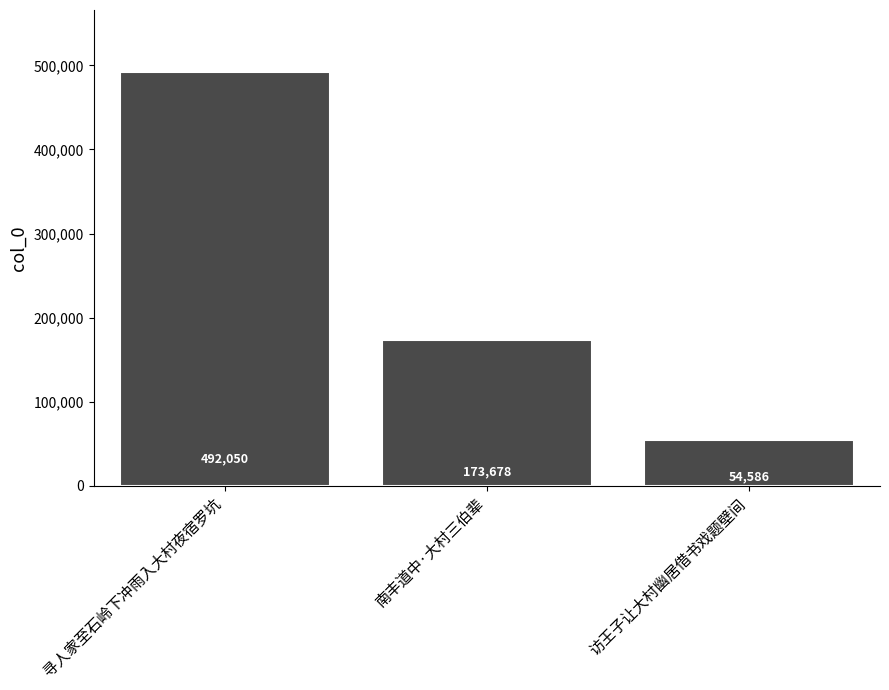

Approximately how many times larger is the value at 寻人家至石岭下冲雨入大村夜宿罗坑 compared to 南丰道中·大村三伯辈?

2.8